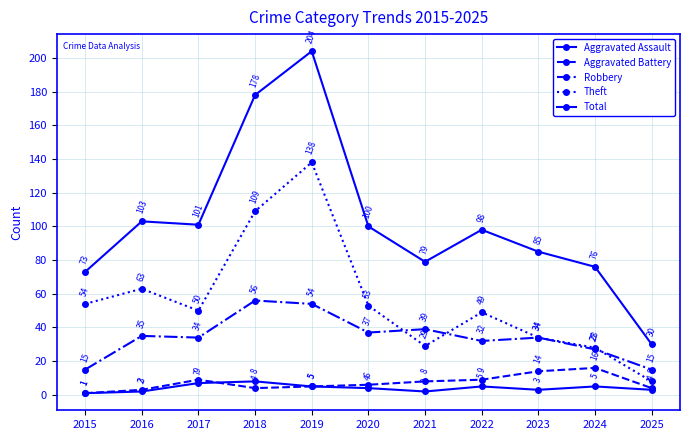

Does the chart have visible grid lines?

Yes